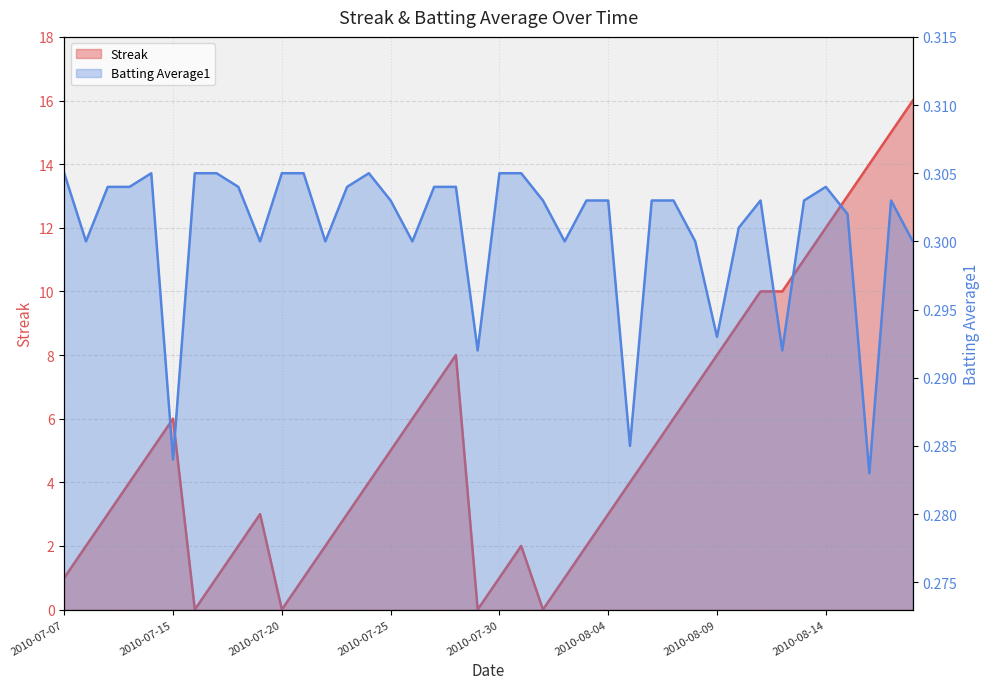

How many values in the Streak series are below 4?

18